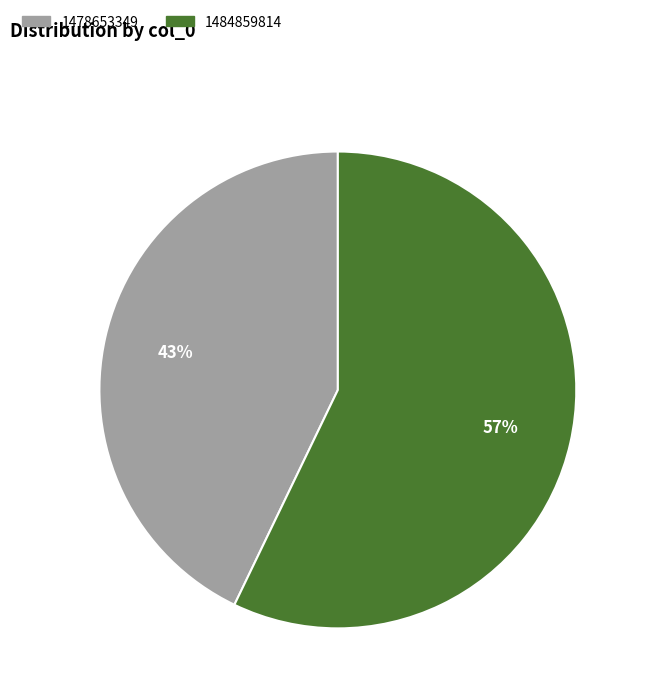

Which has a higher value, 1484859814 or 1478653349?

1484859814